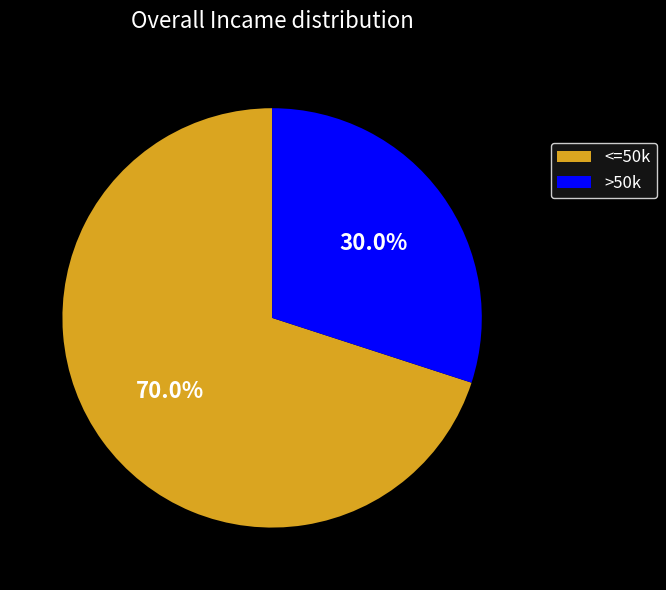

Between >50k and <=50k, which is larger?

<=50k